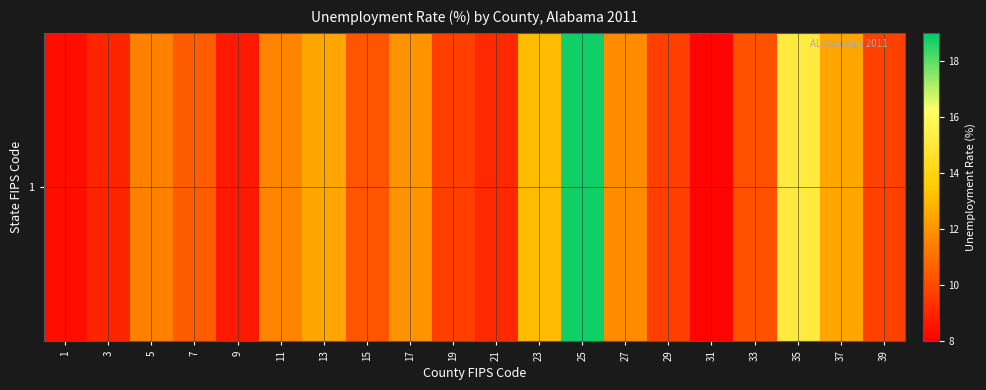

The chart shows a value of 8.4 at 1. True or false?

True